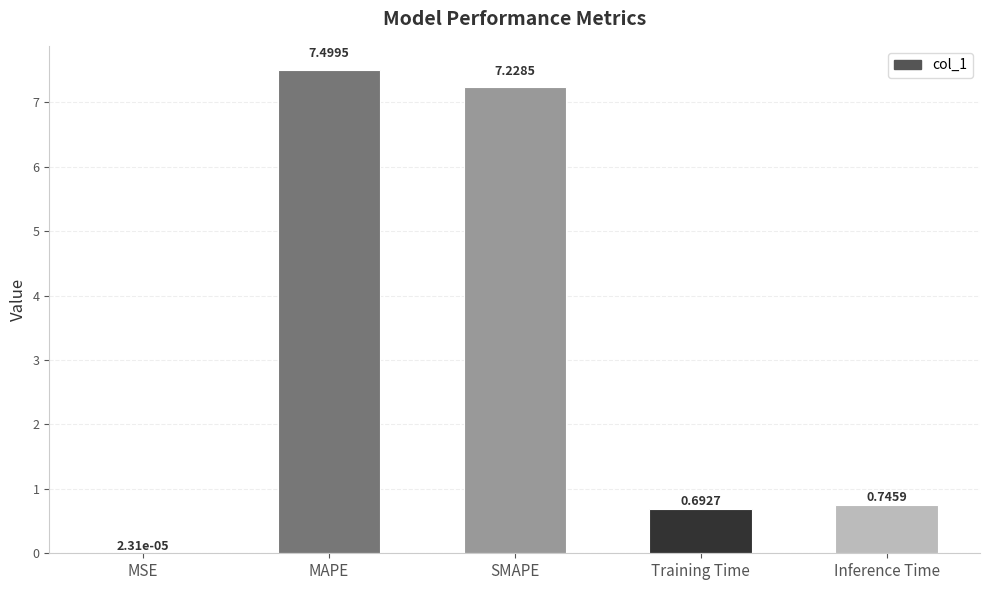

Where is the data nearest to the value 3?

Inference Time